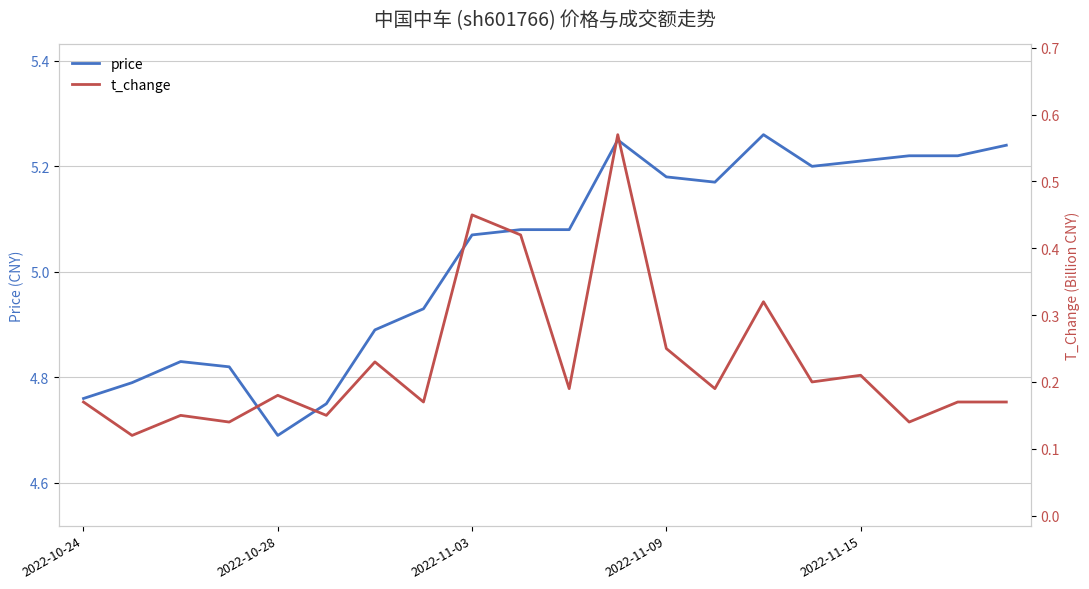

True or false: price has a value of 8.9 at 2022-11-15.

False